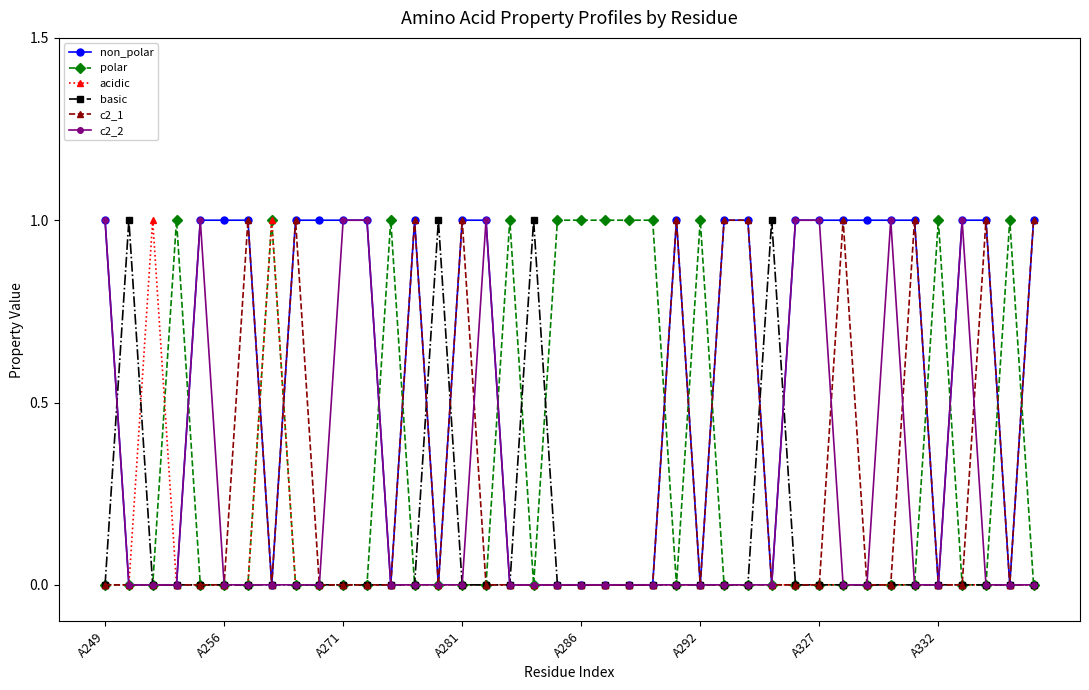

What is the highest value of the polar series?

1